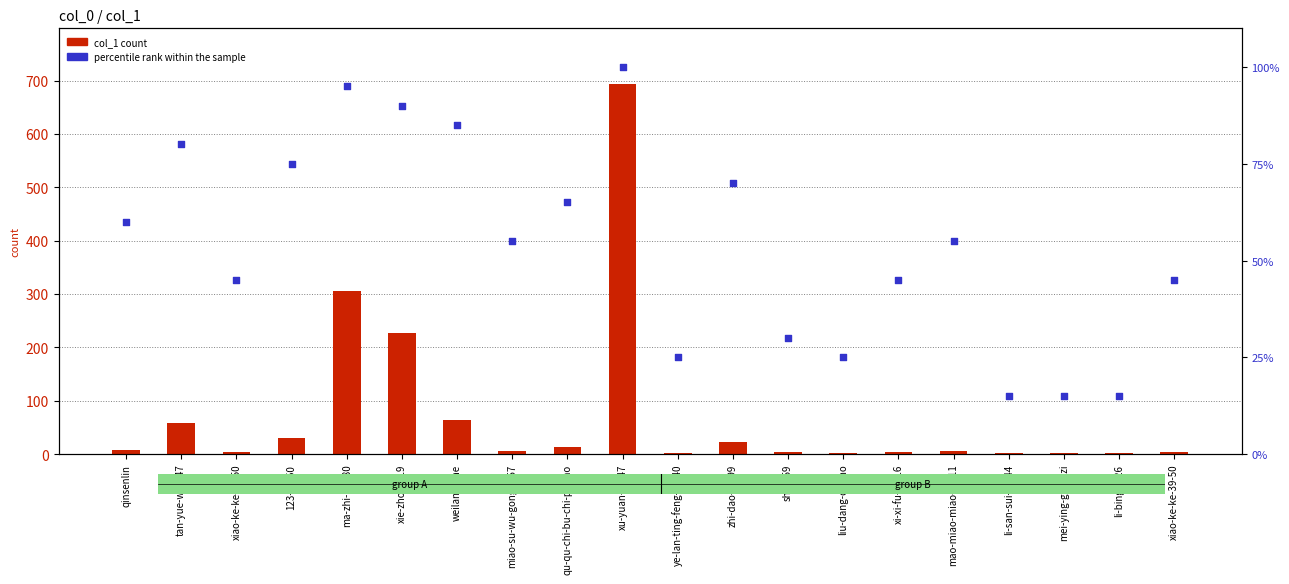

Which series has the largest Y range (max minus min)?

col_1 count